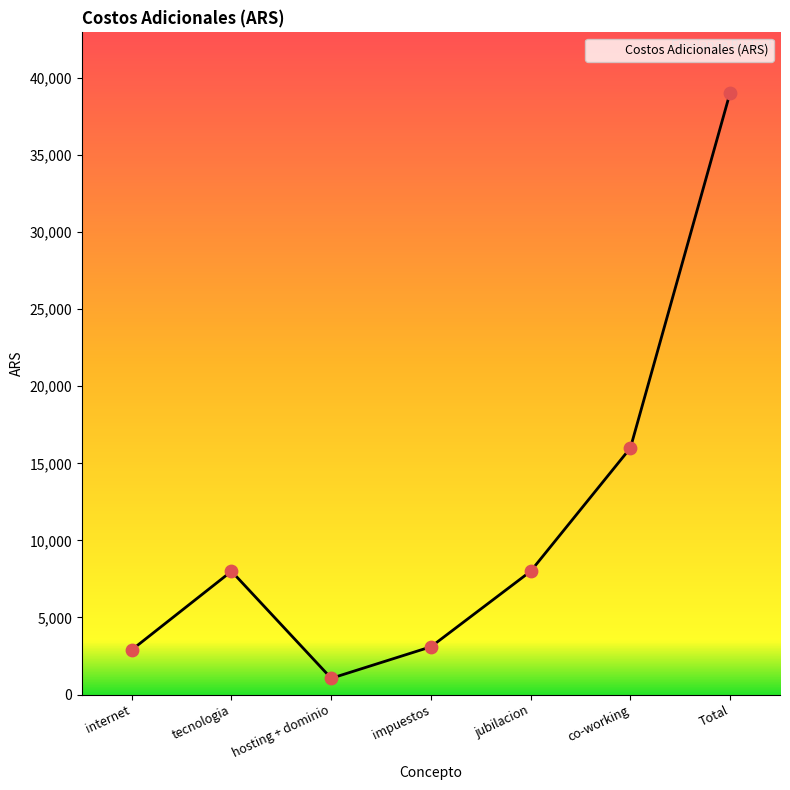

What is the ratio of the value at Total to the value at impuestos?

12.6